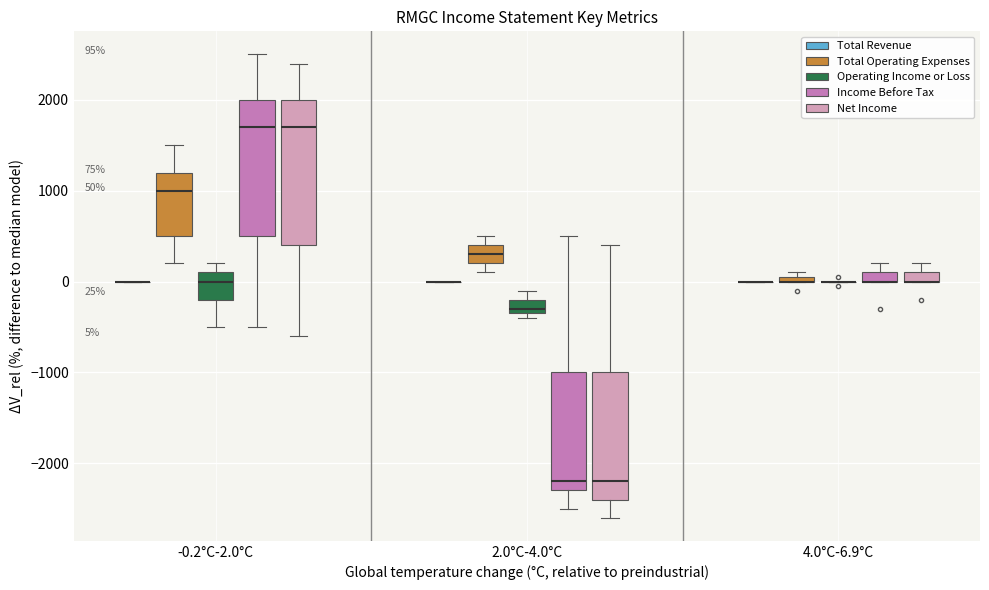

Comparing the boxes themselves (not the whiskers), which one is the tallest?

-0.2°C-2.0°C (Net Income)